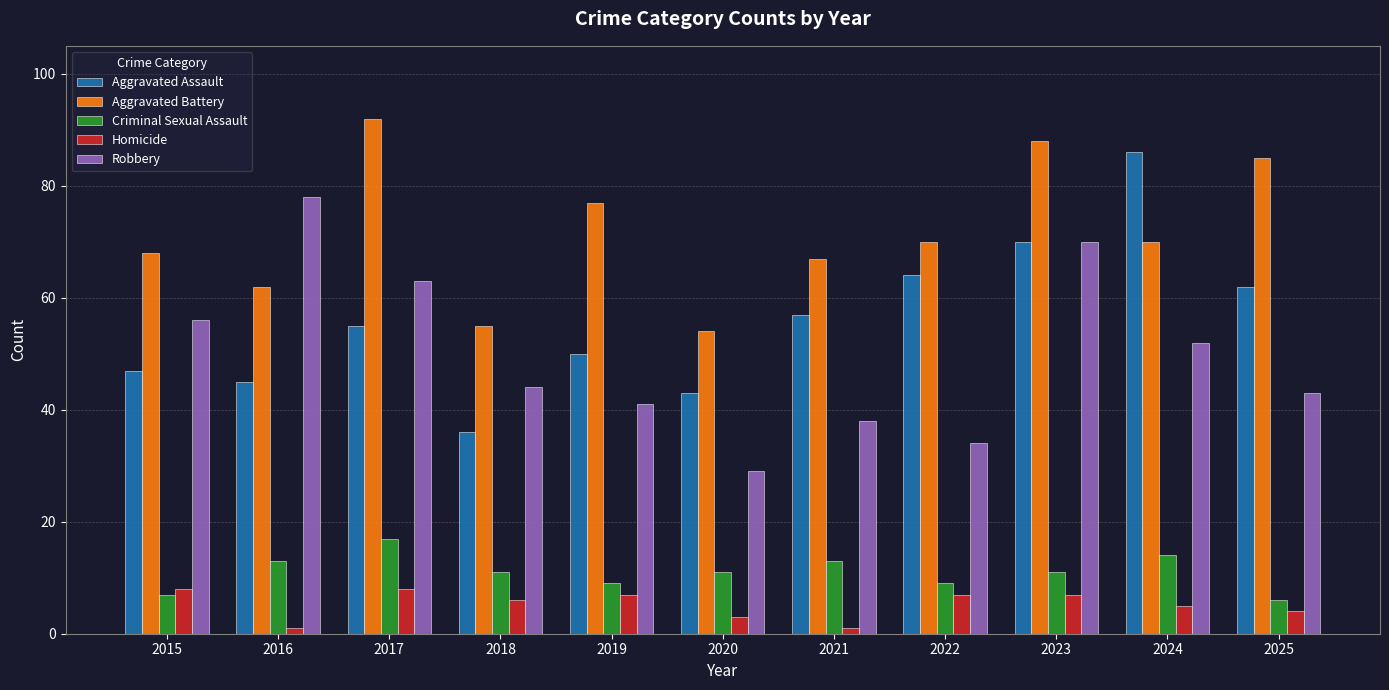

What is the value of the Criminal Sexual Assault bar at the 1st from the left?

7